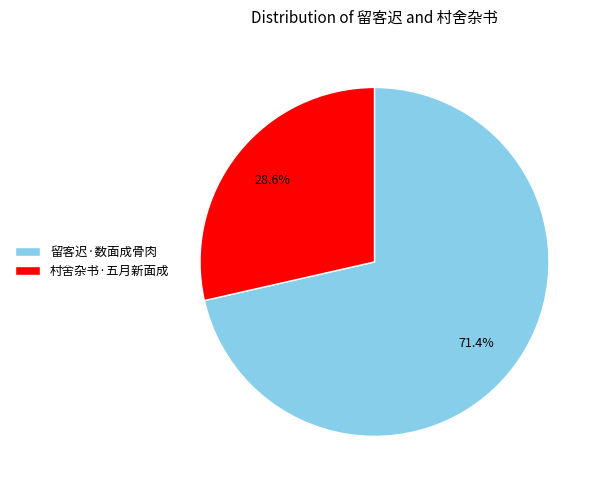

What is the total percentage of 村舍杂书·五月新面成 and 留客迟·数面成骨肉?

100.0%